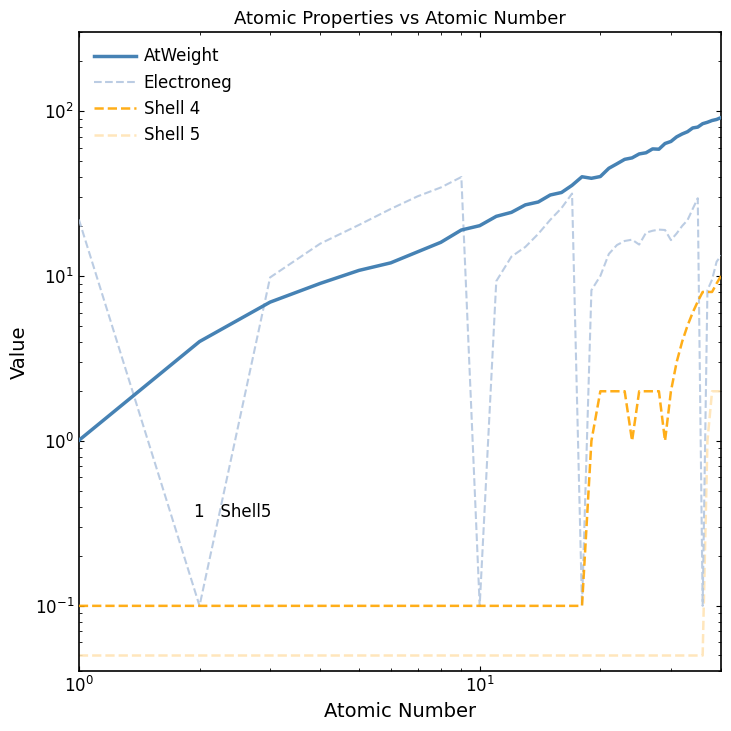

How many interior local peaks does the Electroneg series have?

5